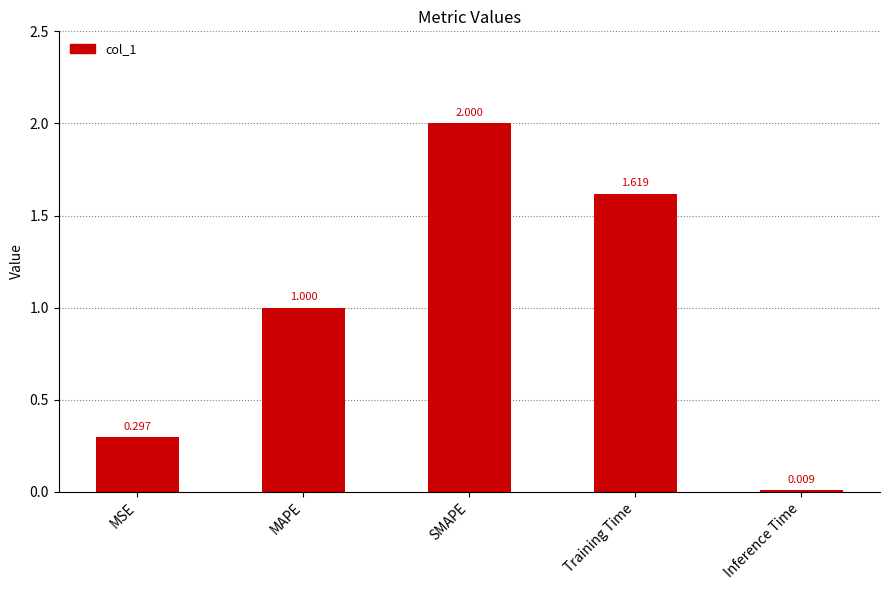

At which label is the value closest to 1?

MAPE